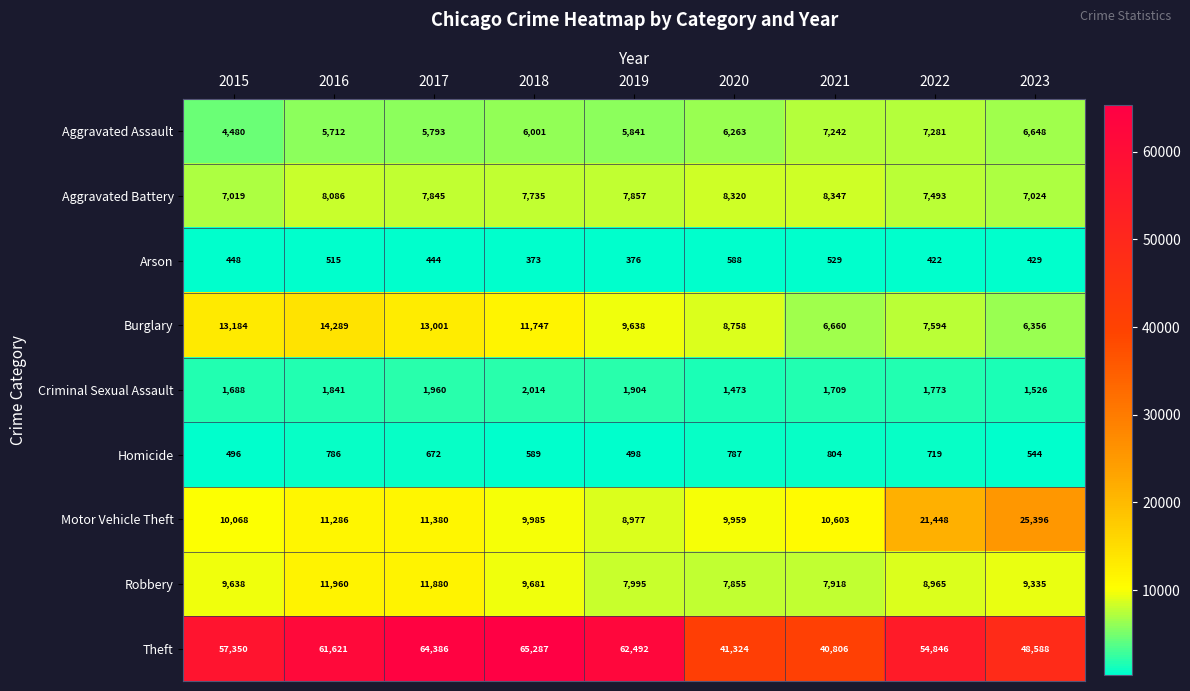

Rank the series at 2019 from highest to lowest value.

Theft, Burglary, Motor Vehicle Theft, Robbery, Aggravated Battery, Aggravated Assault, Criminal Sexual Assault, Homicide, Arson